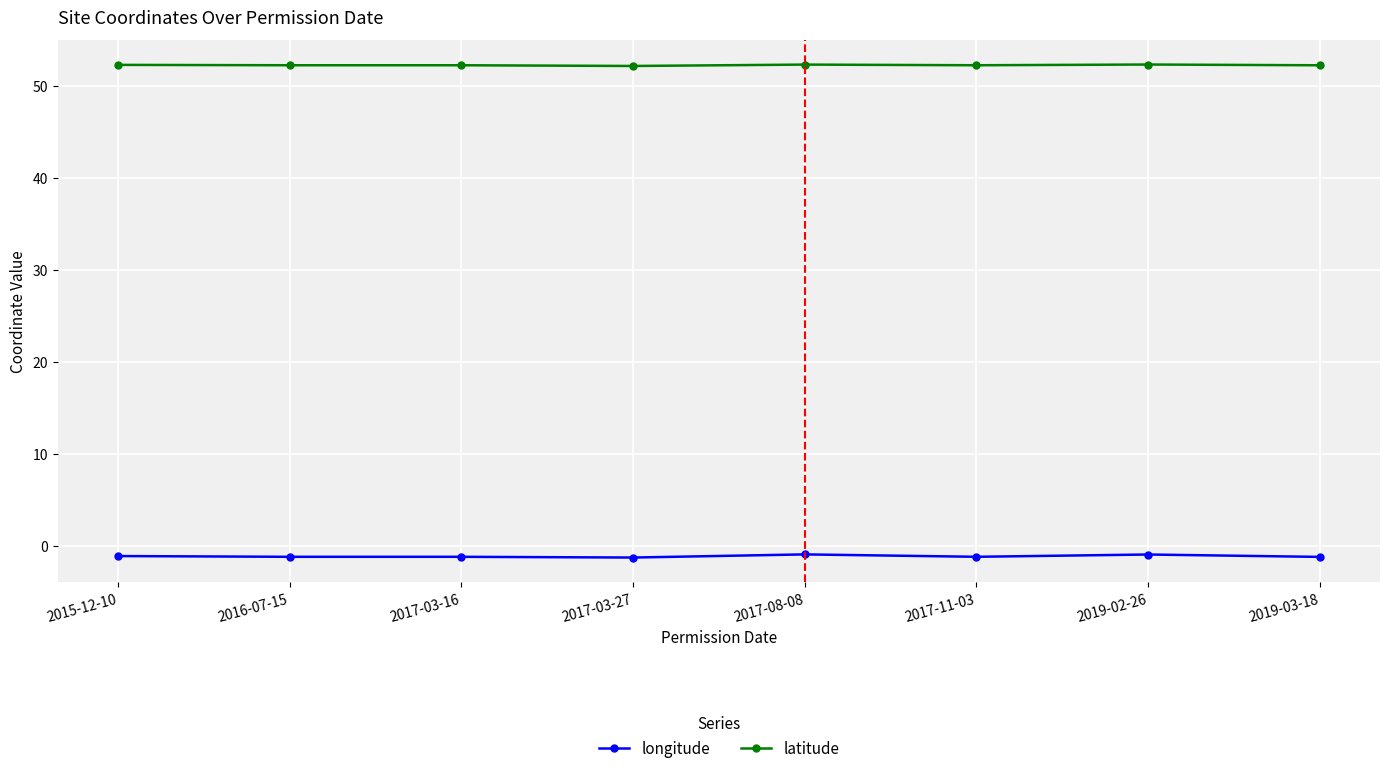

The latitude series shows 52.3 at 2017-11-03. True or false?

True